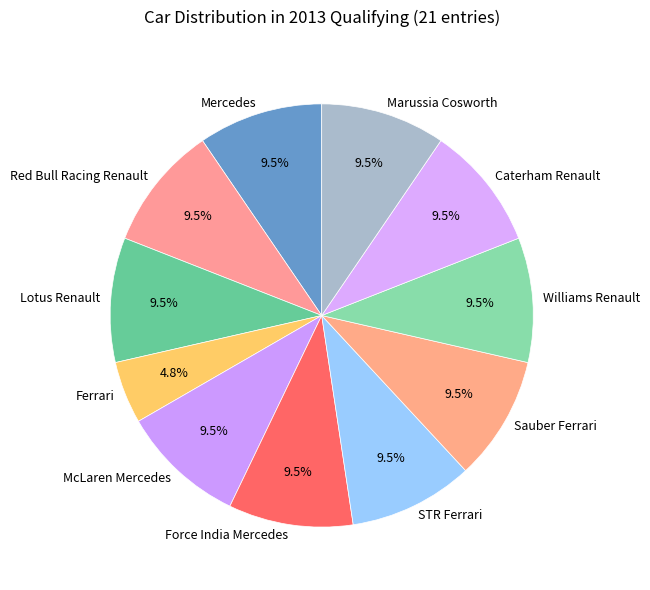

Does Marussia Cosworth represent more than half of the total?

No